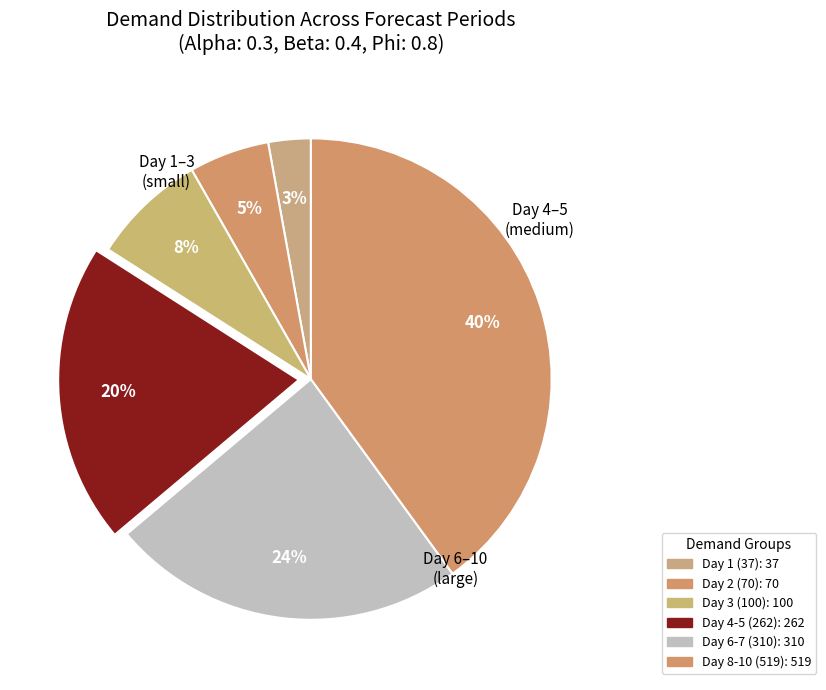

Count the number of slices in the pie.

6